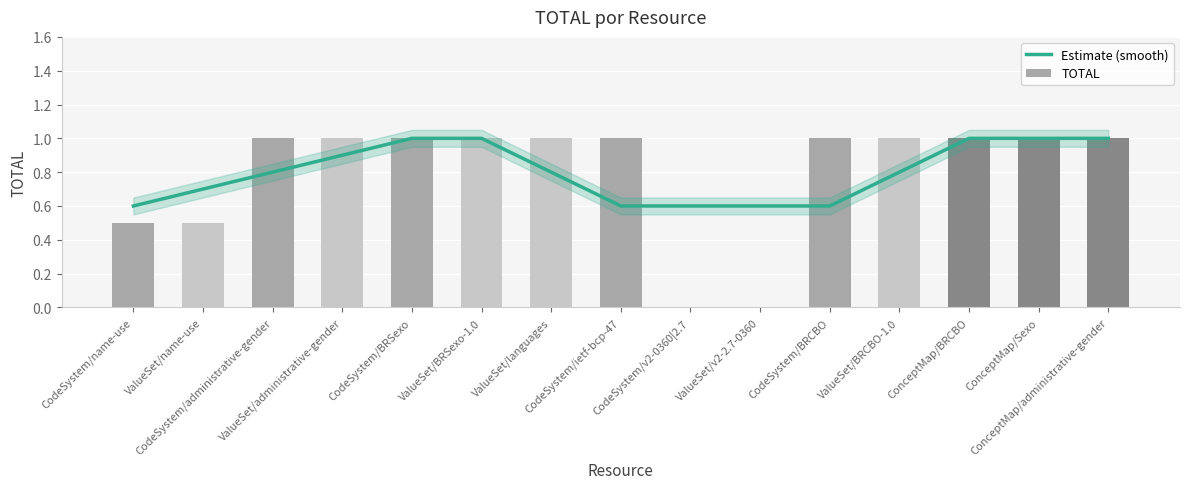

What is the label of the 1st bar from the right?

ConceptMap/administrative-gender